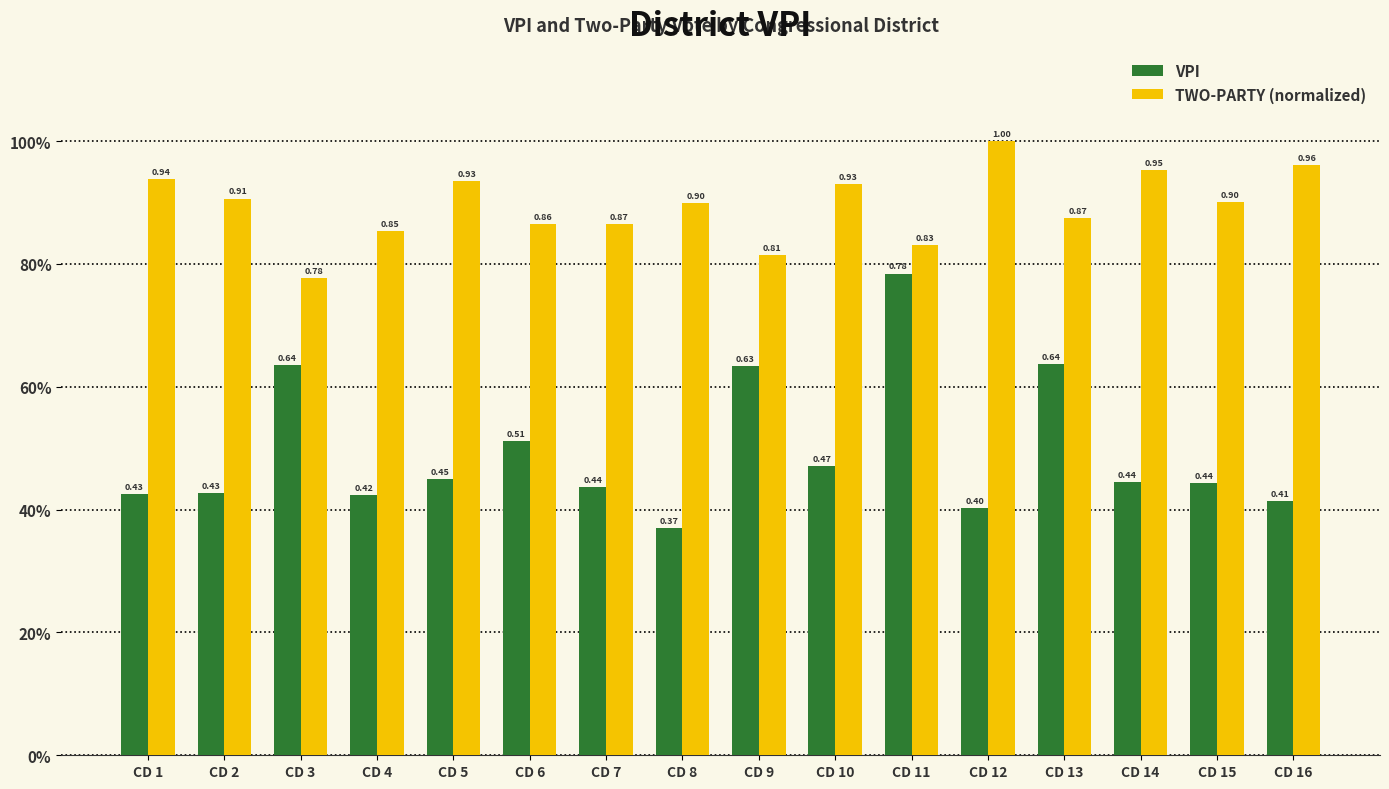

What is the difference between the highest and lowest values at CD 16?

0.5